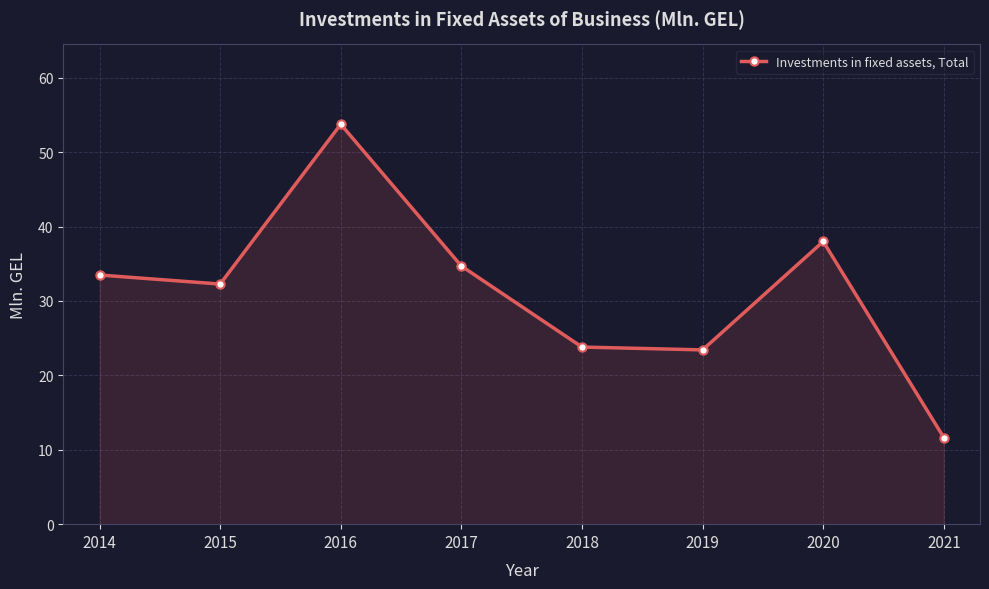

What is the value of the 5th point from the left?

23.8